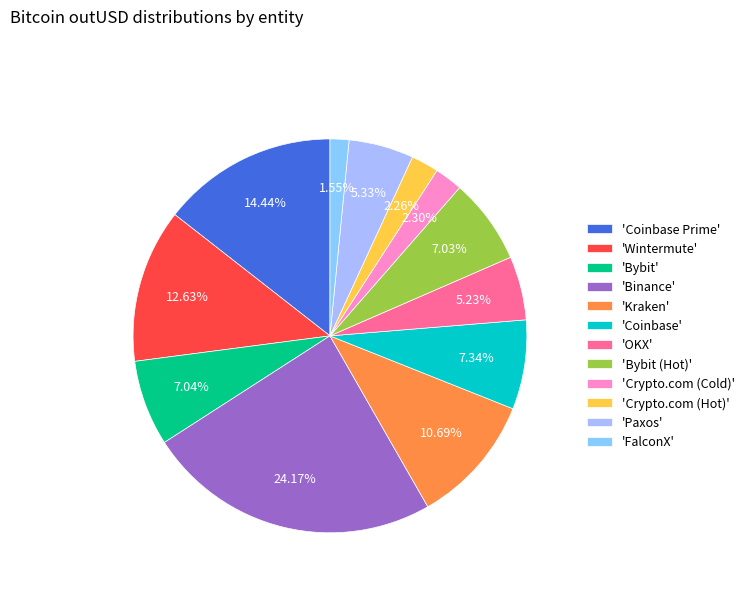

Is there a majority slice in this chart?

No